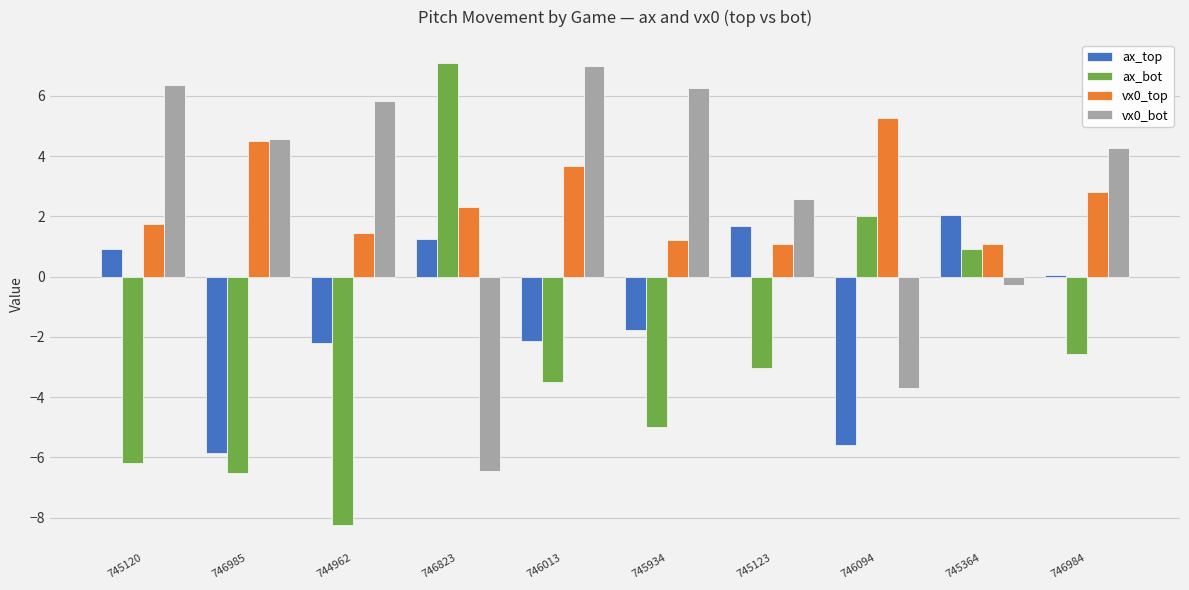

What is the difference between the vx0_bot values at 746094 and 746985?

8.3